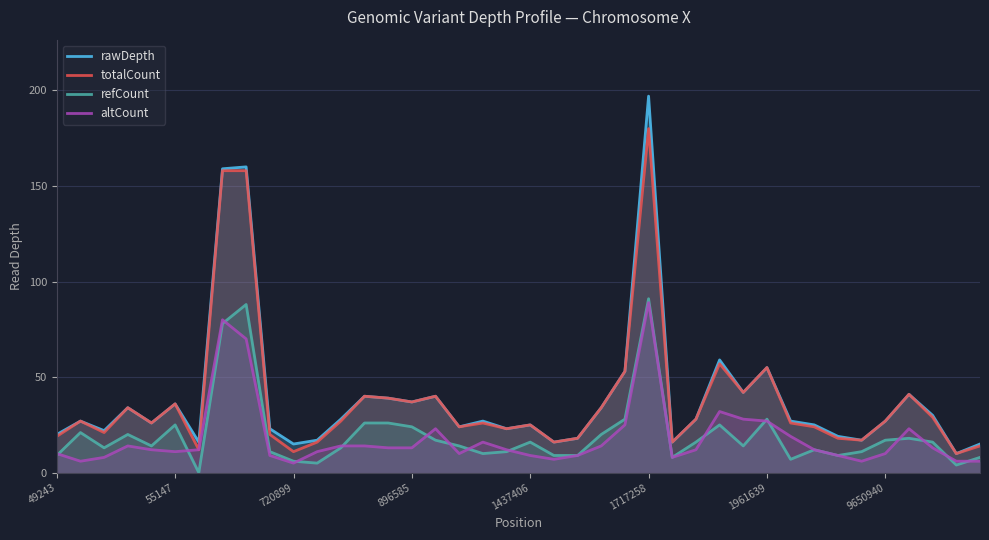

How many interior local peaks does the altCount series have?

7